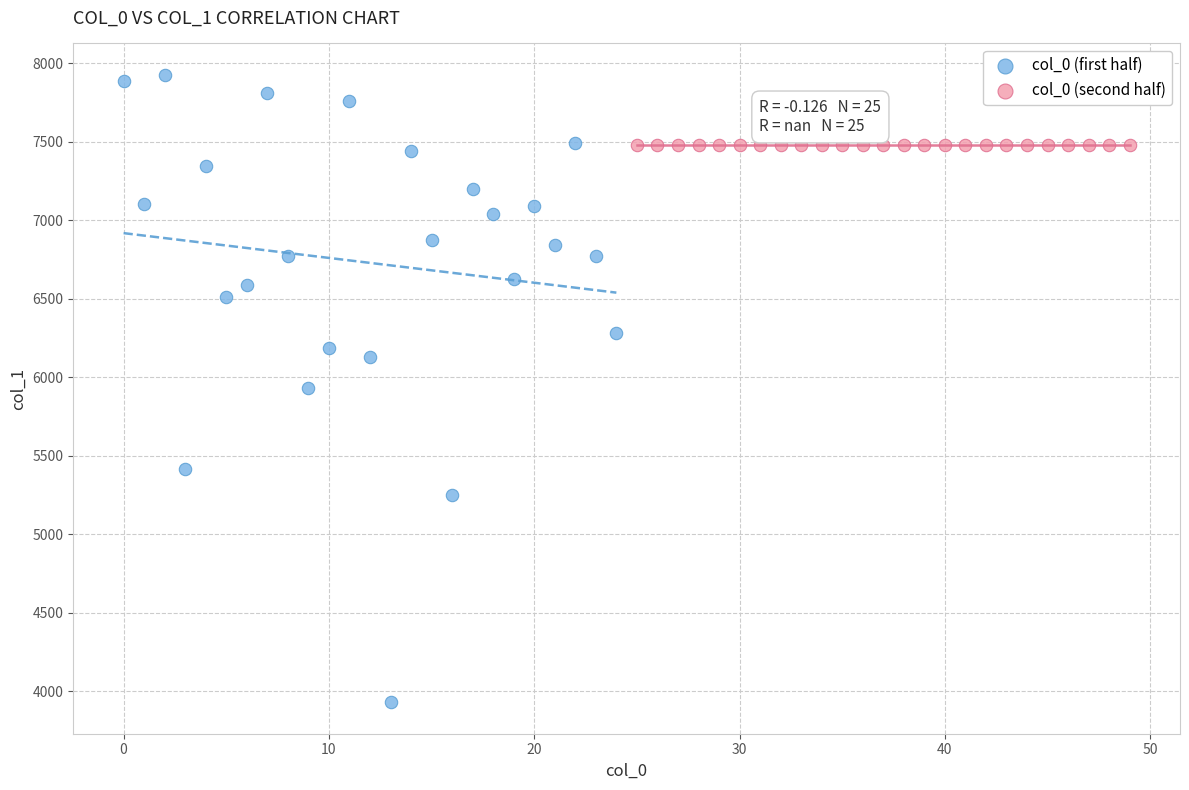

What are all the series names shown in the legend?

col_0 (first half), col_0 (second half)